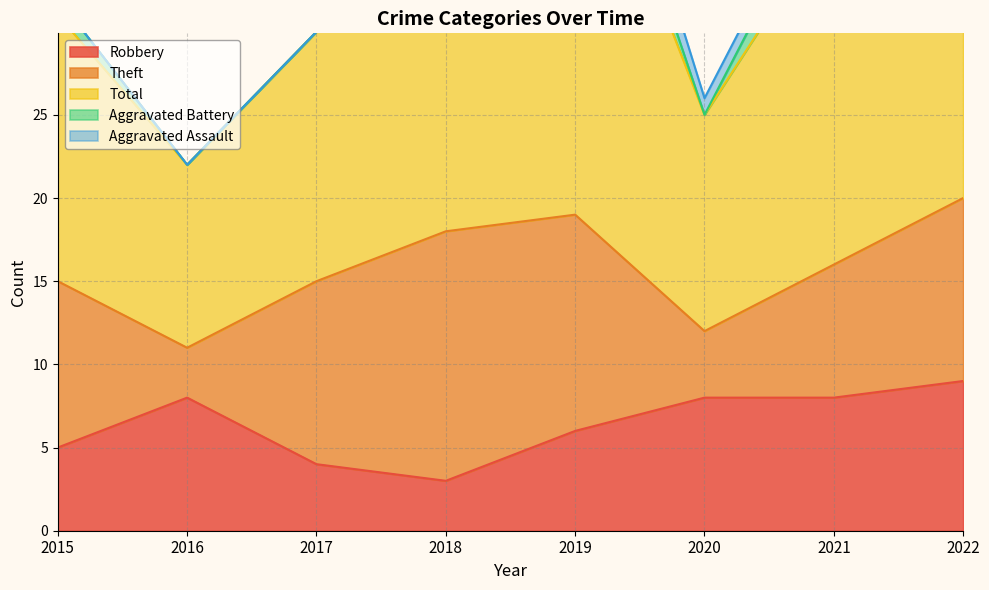

What are all the series names shown in the legend?

Robbery, Theft, Total, Aggravated Battery, Aggravated Assault